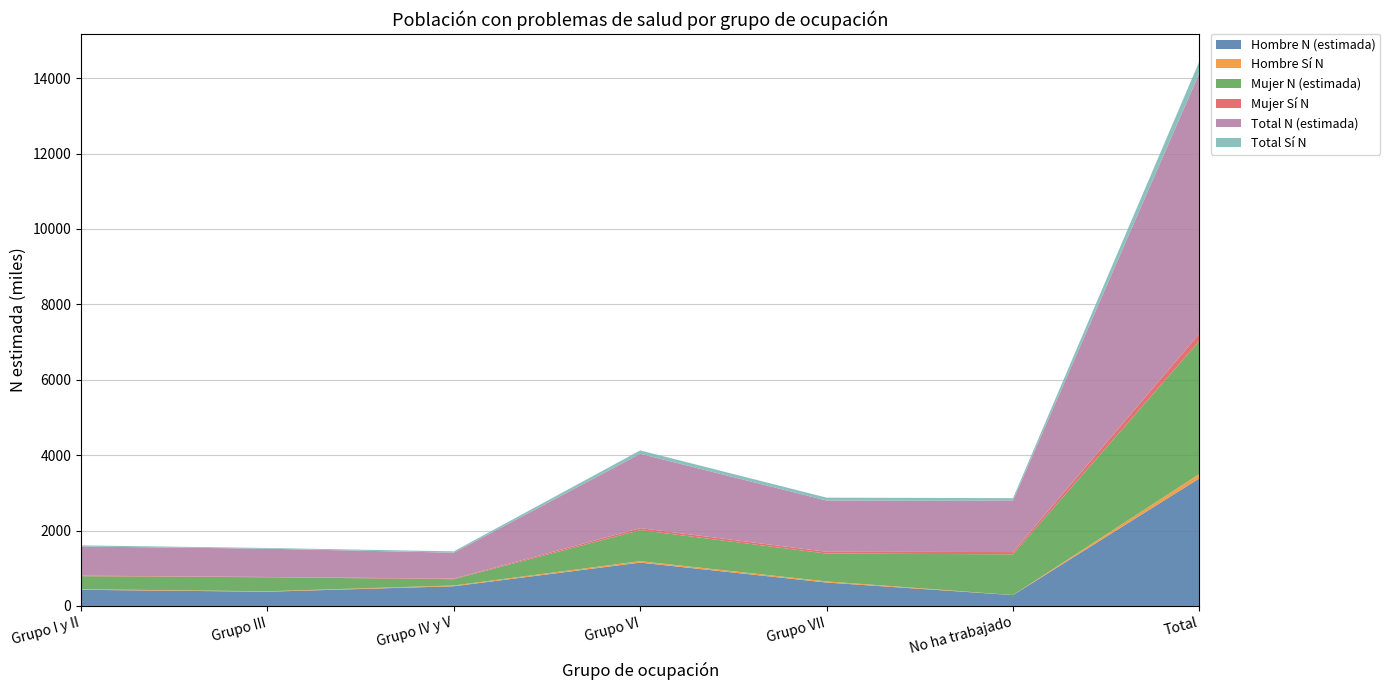

Reading left to right, list all the values displayed in this chart.

Hombre N (estimada): 428119	377227	521914	1149638	620706	287145	3384749
Hombre Sí N: 15388	11100	21244	38015	29952	1883	117581
Mujer N (estimada): 345187	372273	166123	823976	738244	1080754	3526557
Mujer Sí N: 14615	7842	14956	51221	47420	59626	195680
Total N (estimada): 773307	749500	688036	1973615	1358950	1367899	6911307
Total Sí N: 30002	18942	36200	89237	77372	61509	313261